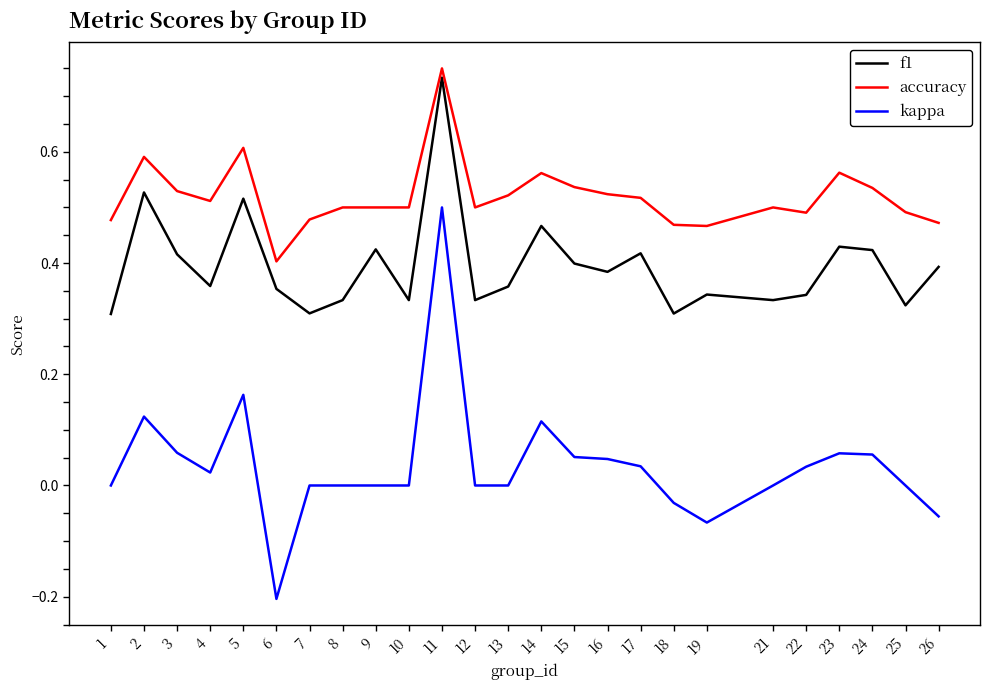

At which category does the chart reach its minimum across all series?

6